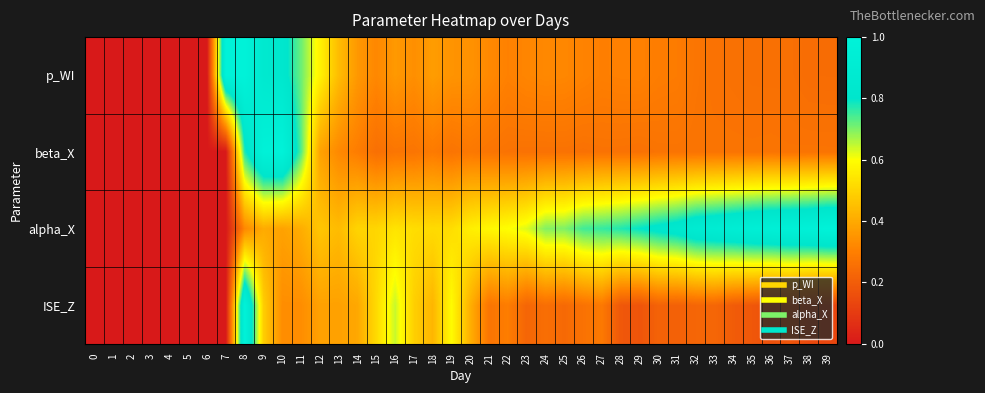

What is the total value across all series at 22?

1.5